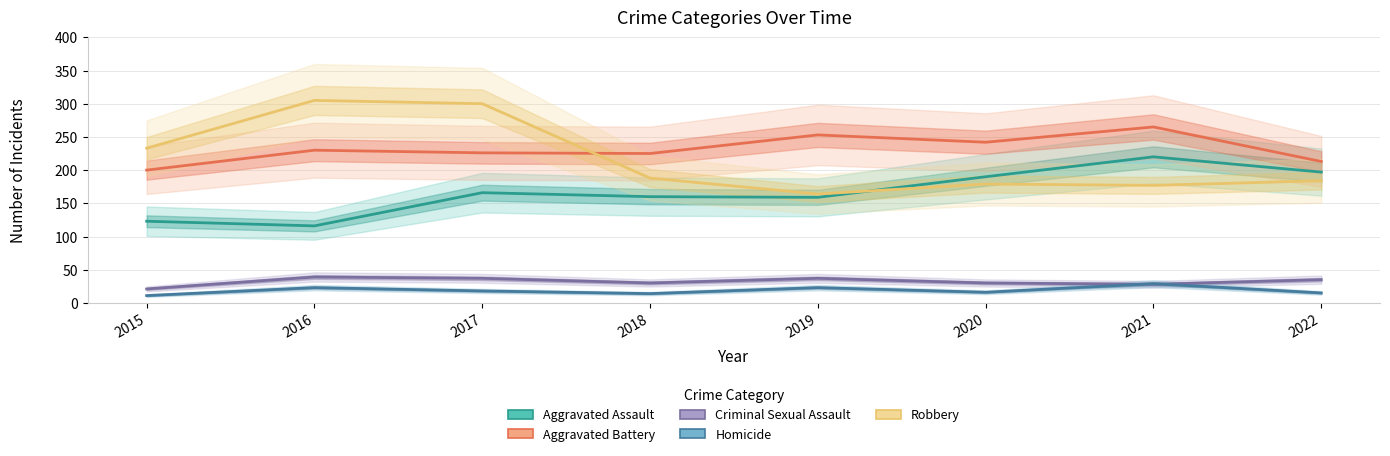

What is the highest value of the Aggravated Assault series?

220